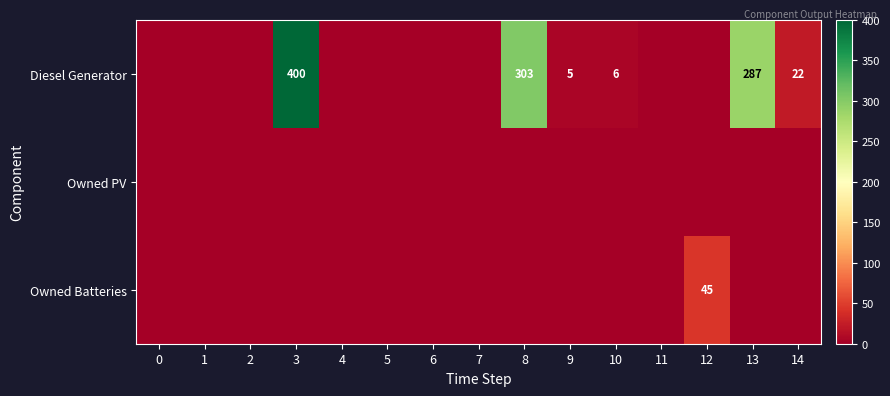

Between 11 and 3, which is larger?

3